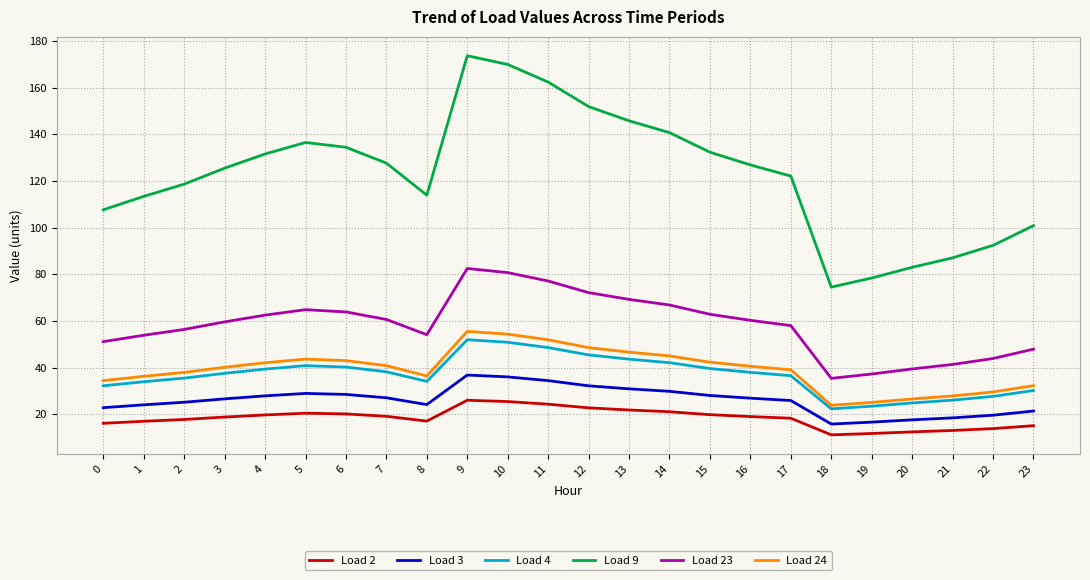

What is the maximum value for Load 9?

173.7